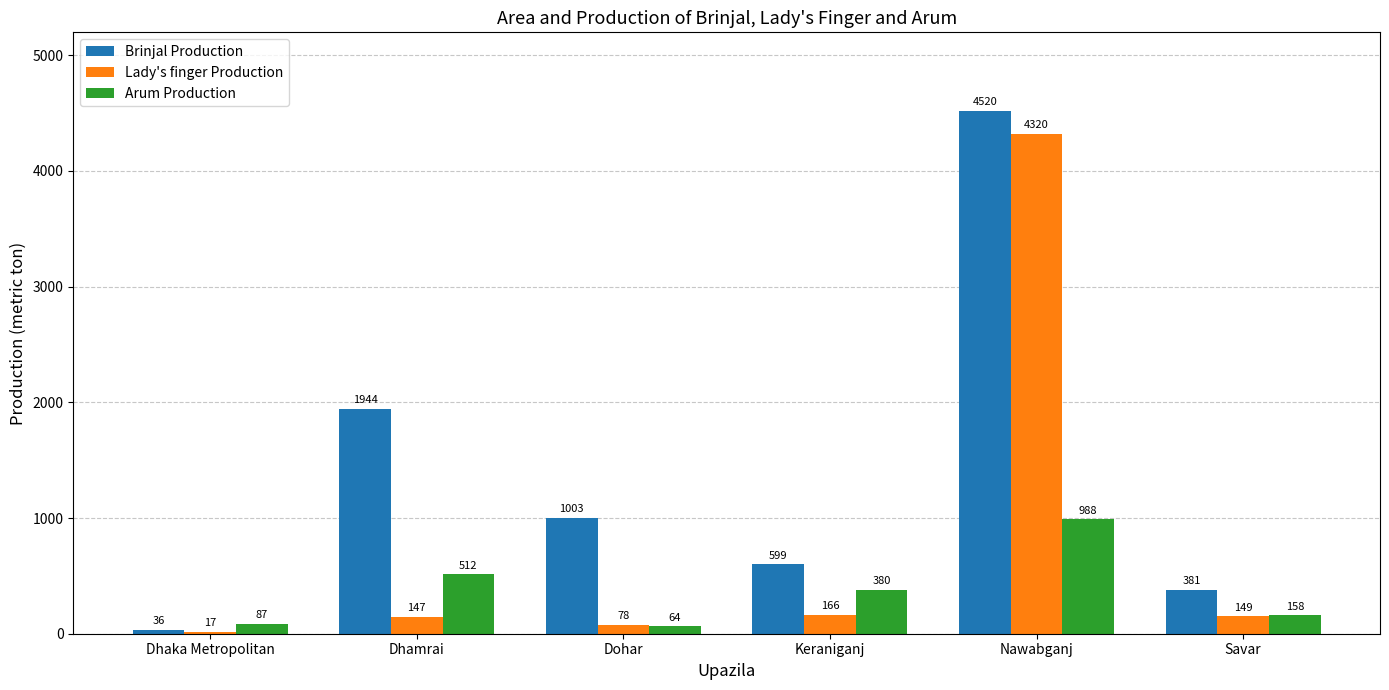

Count the number of data series in this chart.

3